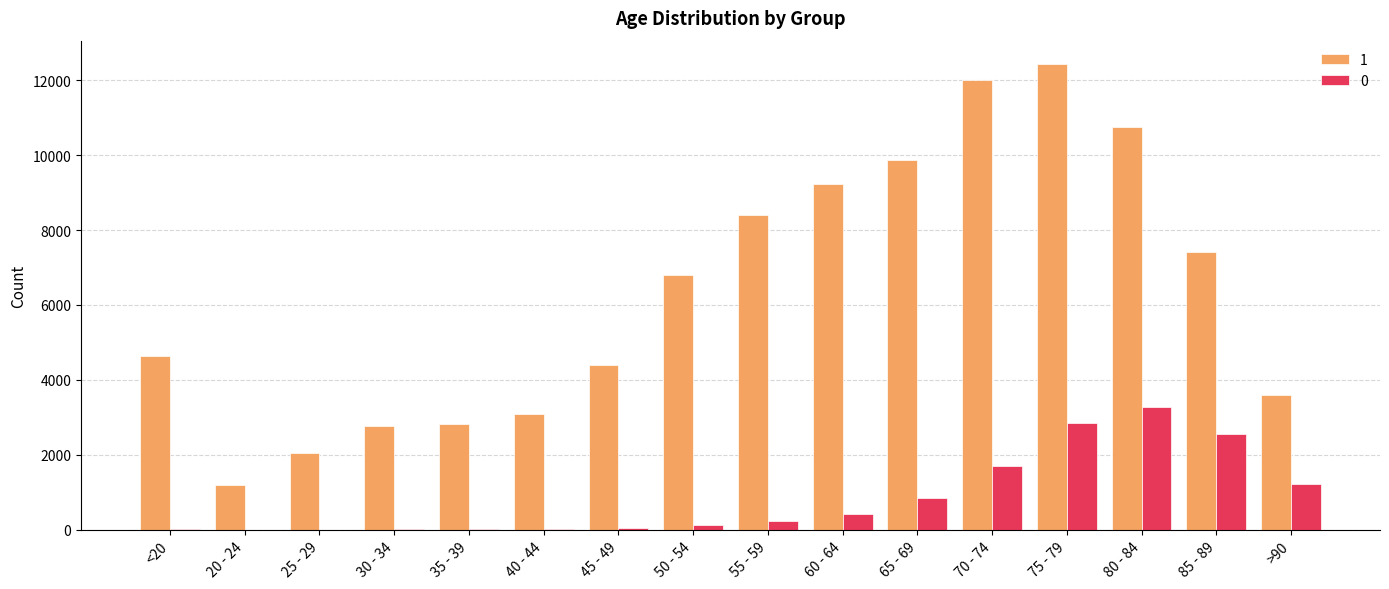

Is the value of 1 at 35 - 39 greater than the value of 0 at 50 - 54?

Yes